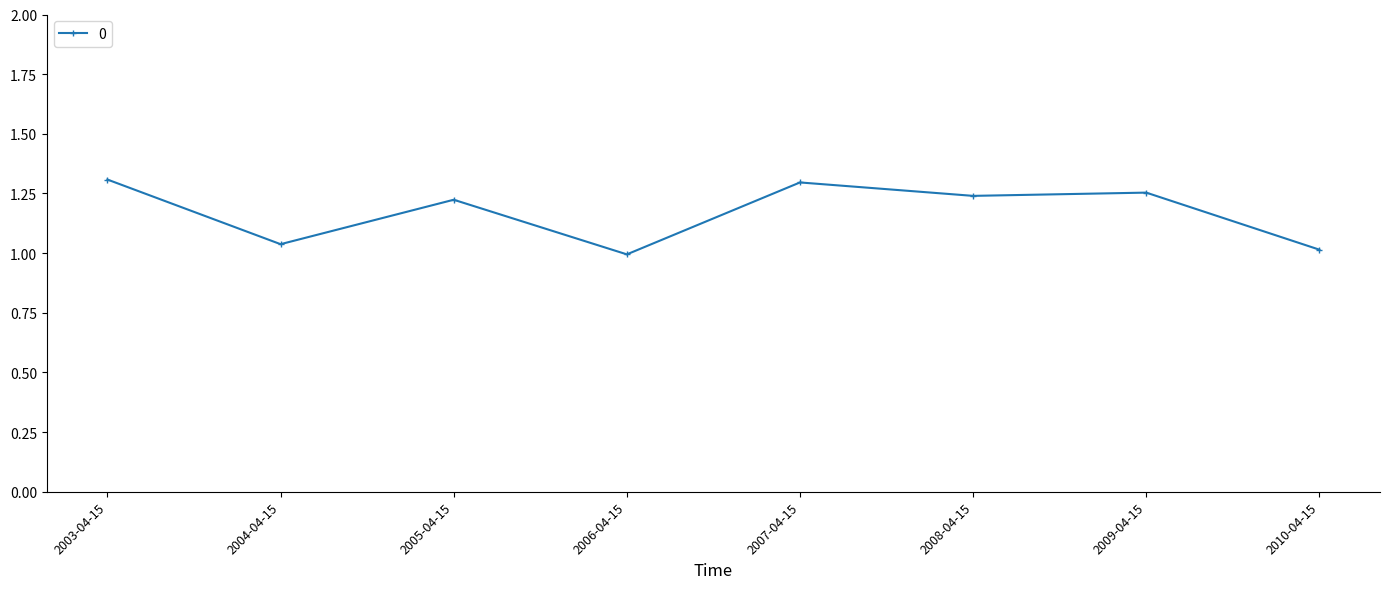

What is the difference between the values at 2007-04-15 and 2004-04-15?

0.3